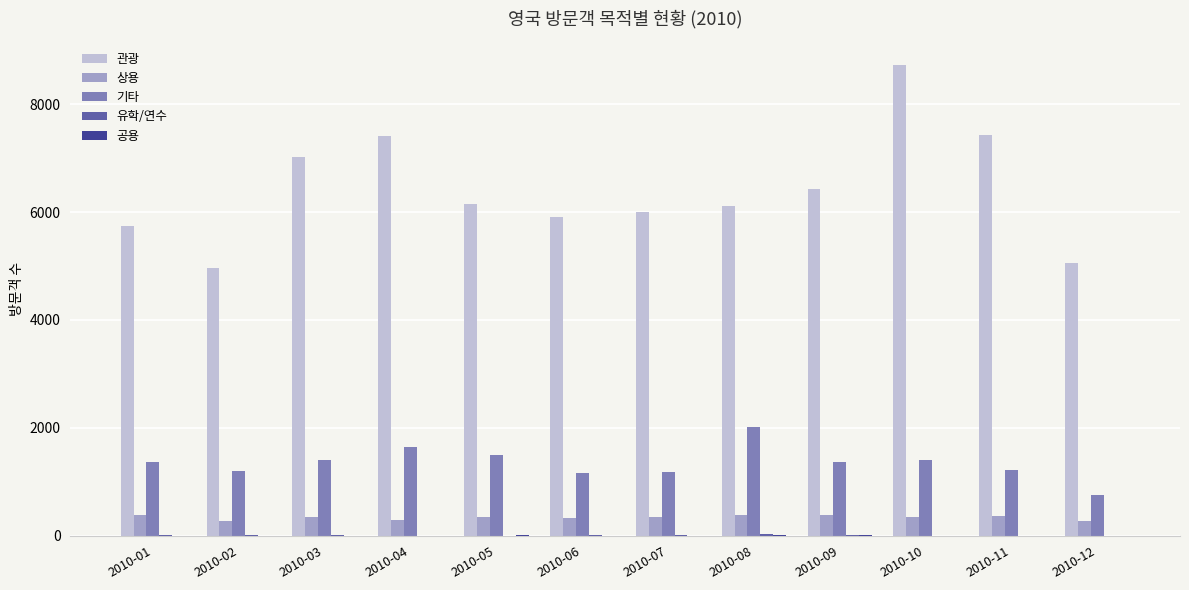

Does the chart contain stacked bars?

No